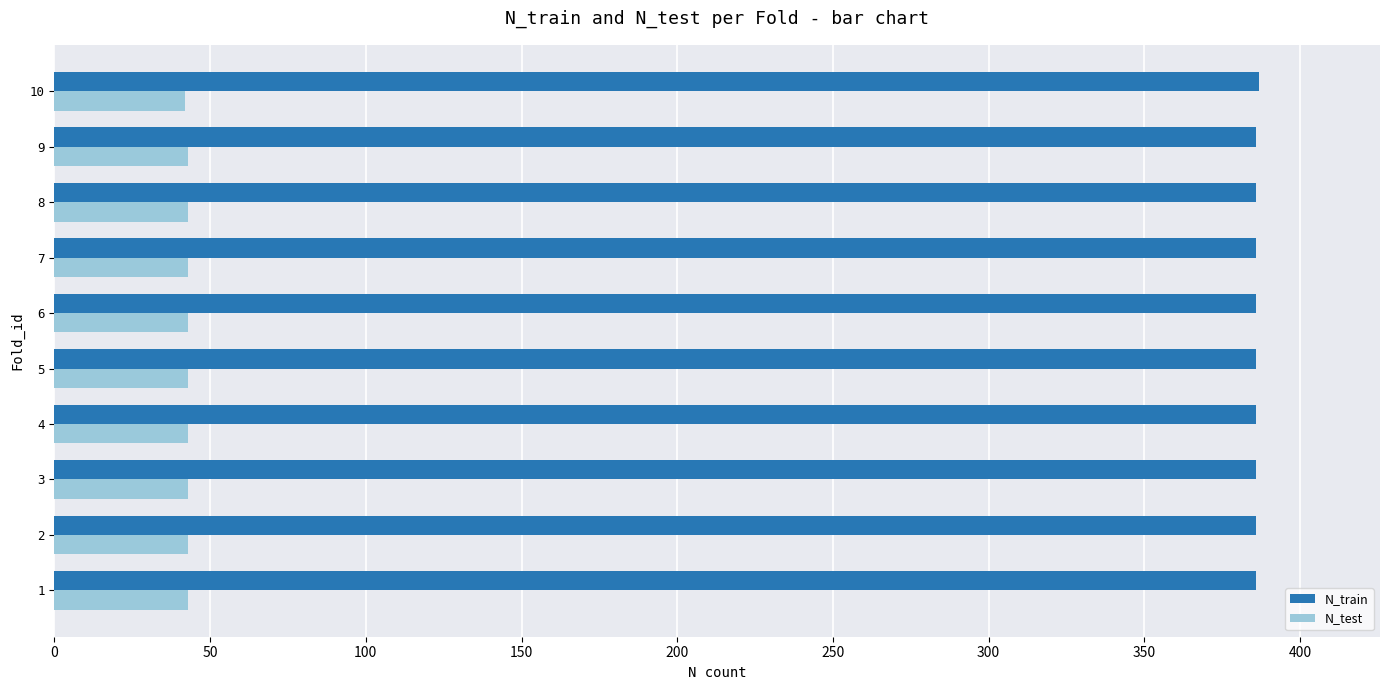

The value of N_train at 5 is 543. True or false?

False